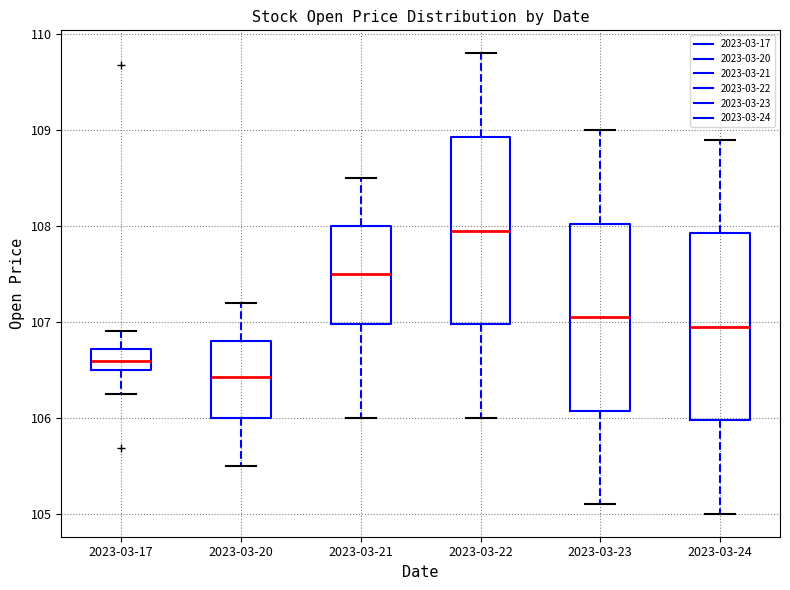

Where is the lower edge of the box for 2023-03-23 on the y-axis? The values are not printed on the chart, so give them approximately, as read against the axis.

106.1